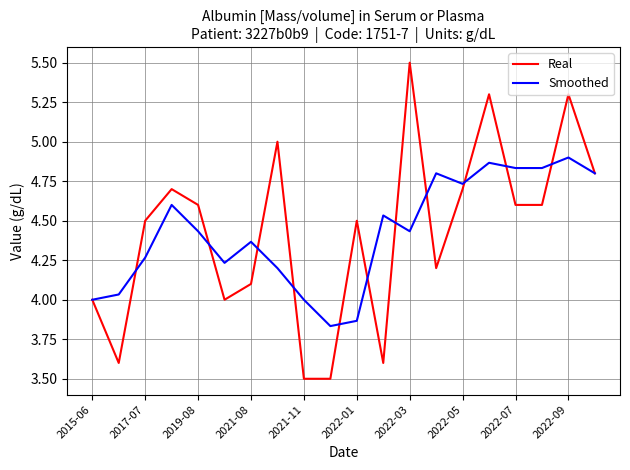

What is the maximum value shown in the chart?

5.5